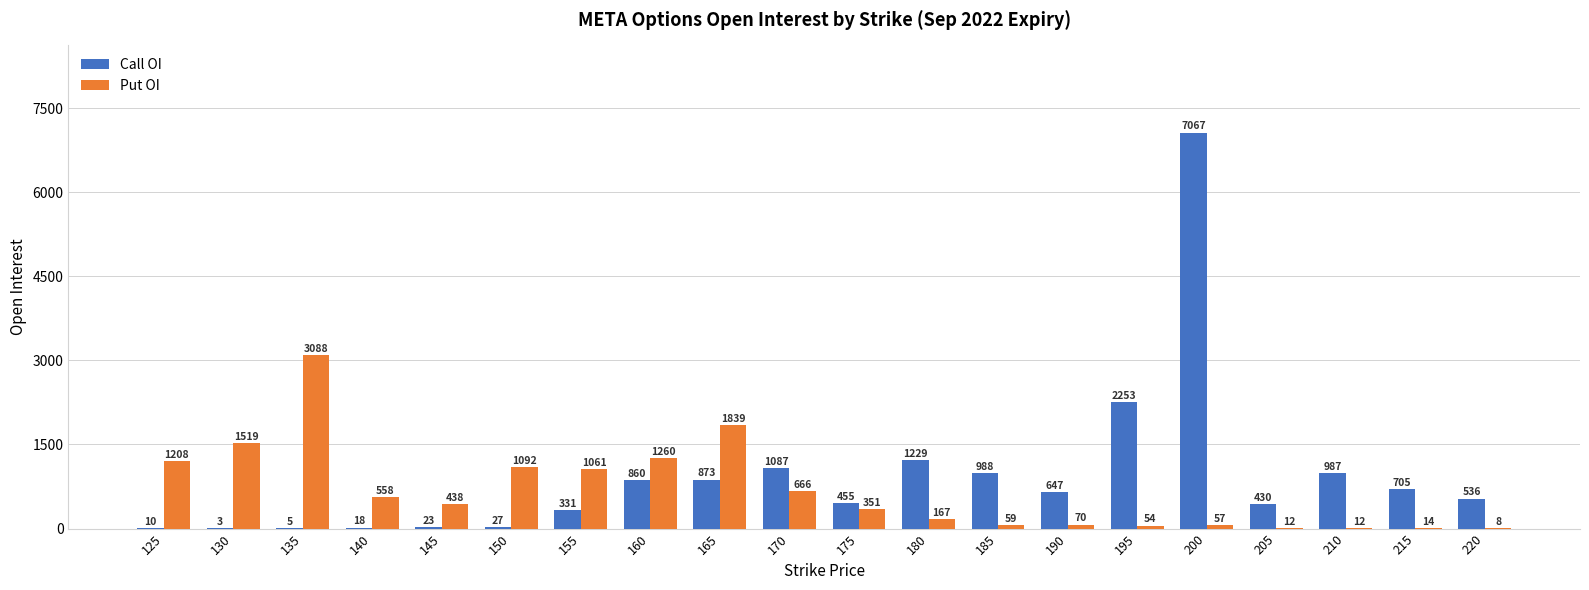

Is it true that Call OI equals 705 at 215?

True